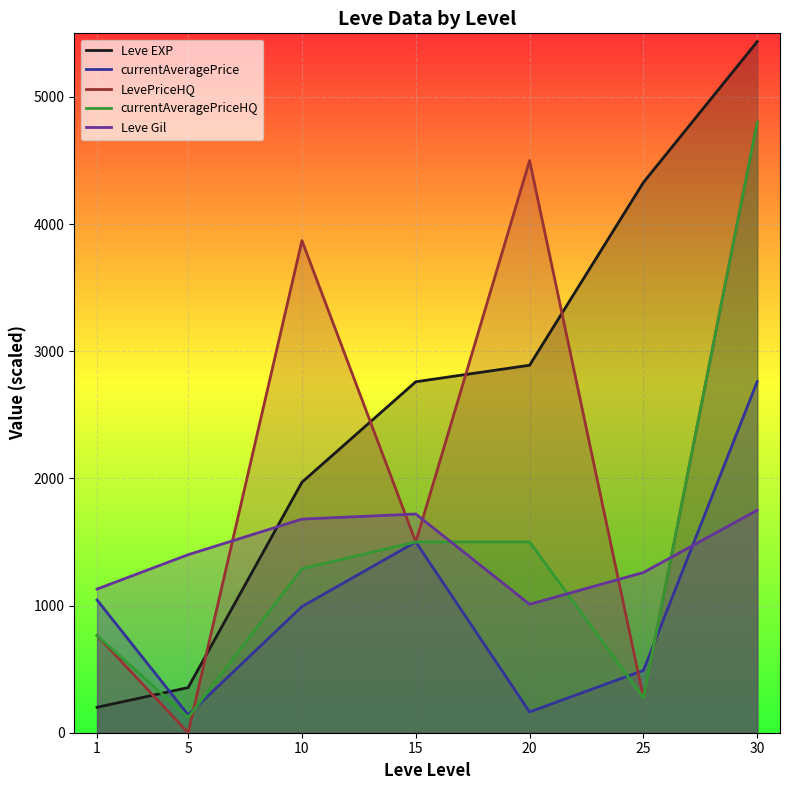

True or false: currentAveragePriceHQ and currentAveragePrice cross at least once.

True